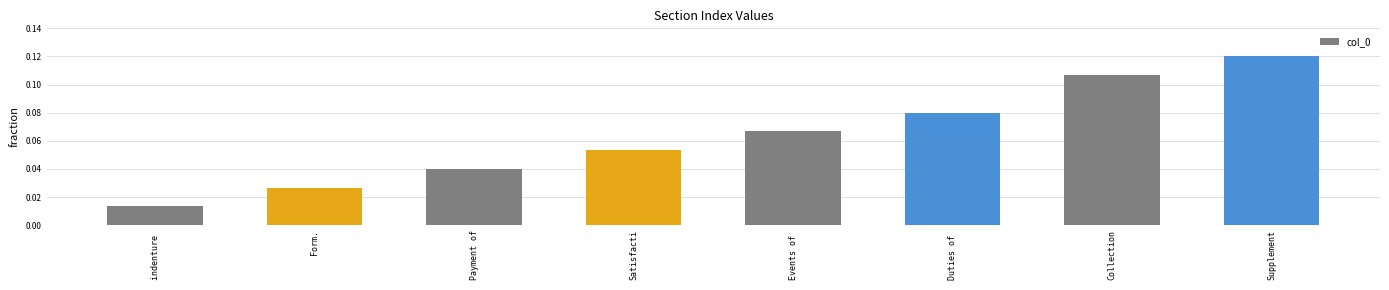

Which has a higher value, Supplement or Payment of?

Supplement